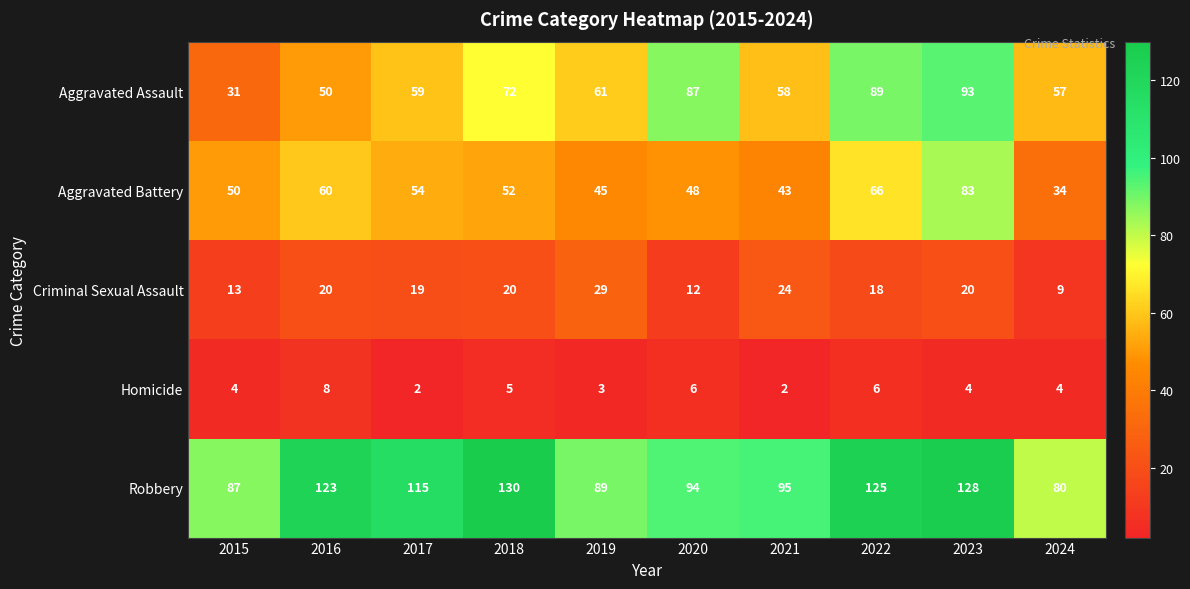

What is the sum of the Aggravated Battery values at 2021 and 2016?

103